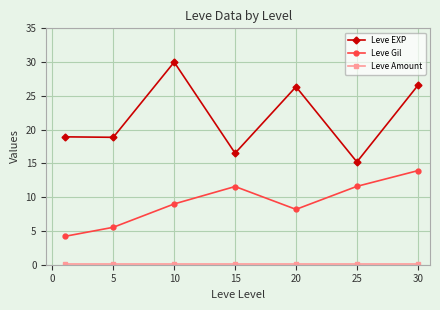

What is the difference between the maximum and minimum values in the Leve Gil series?

9.7